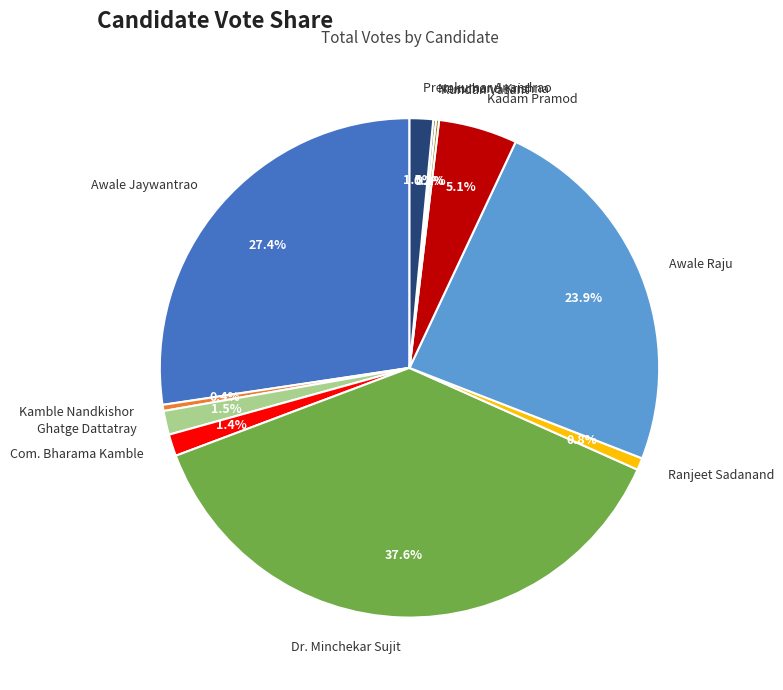

What is the largest slice in the pie chart?

Dr. Minchekar Sujit